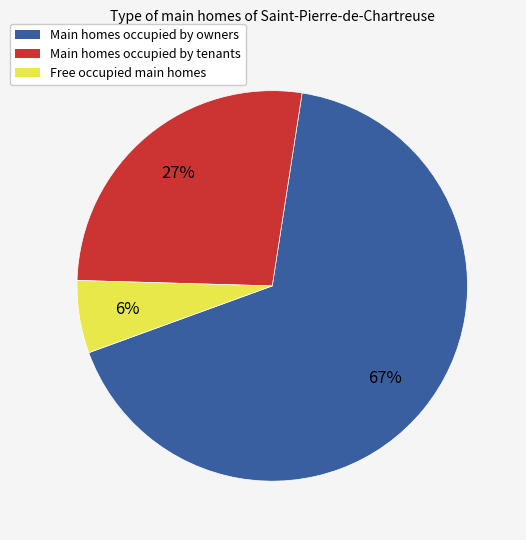

Does Main homes occupied by tenants represent more than half of the total?

No